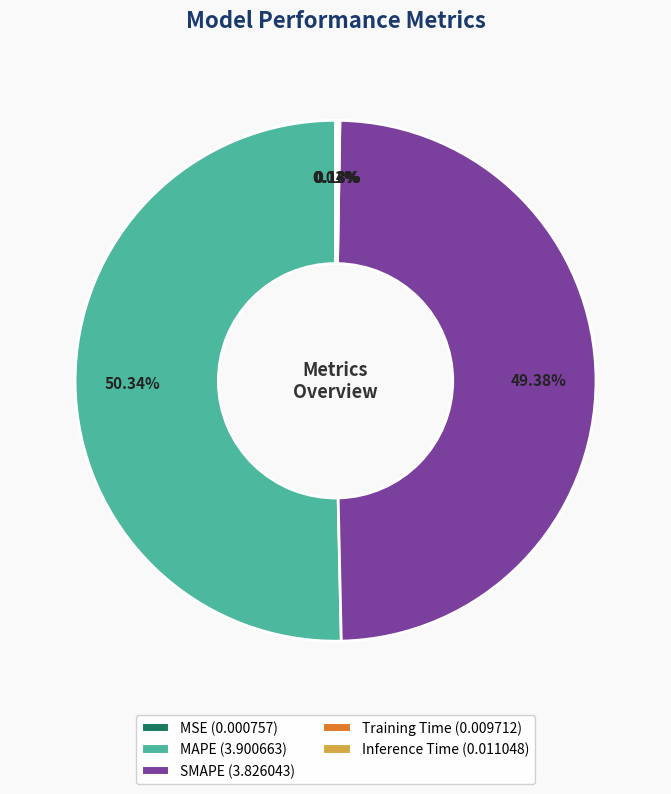

What is the largest slice in the pie chart?

MAPE